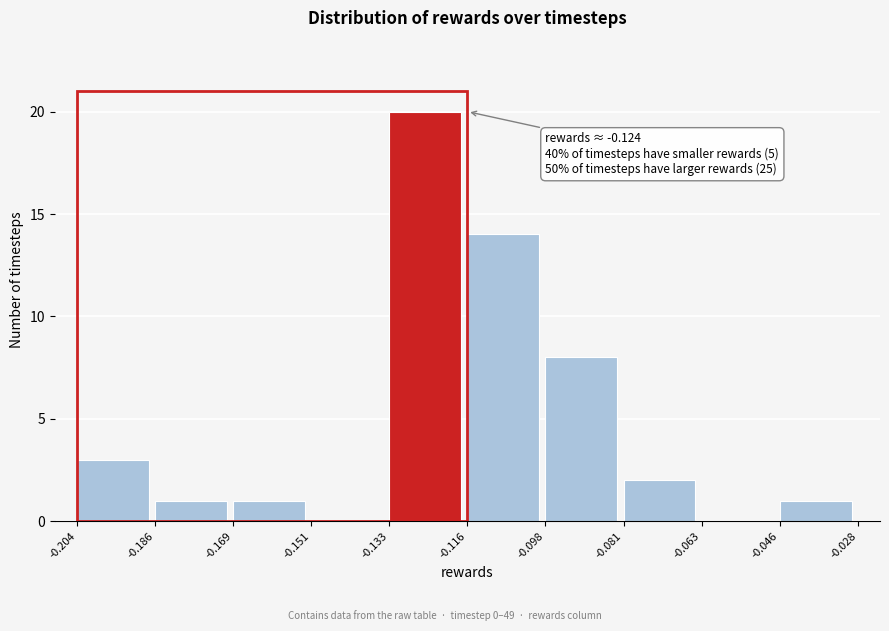

Over which range of the x-axis is the bar tallest?

-0.133 to -0.116